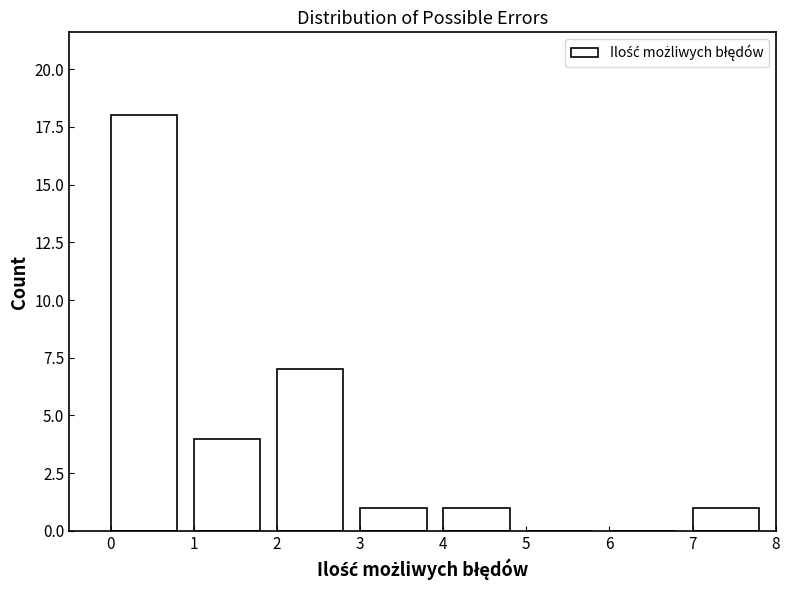

Reading left to right, list every bar in this chart as the range it spans on the x-axis followed by its height. The values are not printed on the chart, so give them approximately, as read against the axis.

0 to 1: 18
1 to 2: 4
2 to 3: 7
3 to 4: 1
4 to 5: 1
5 to 6: 0
6 to 7: 0
7 to 8: 1